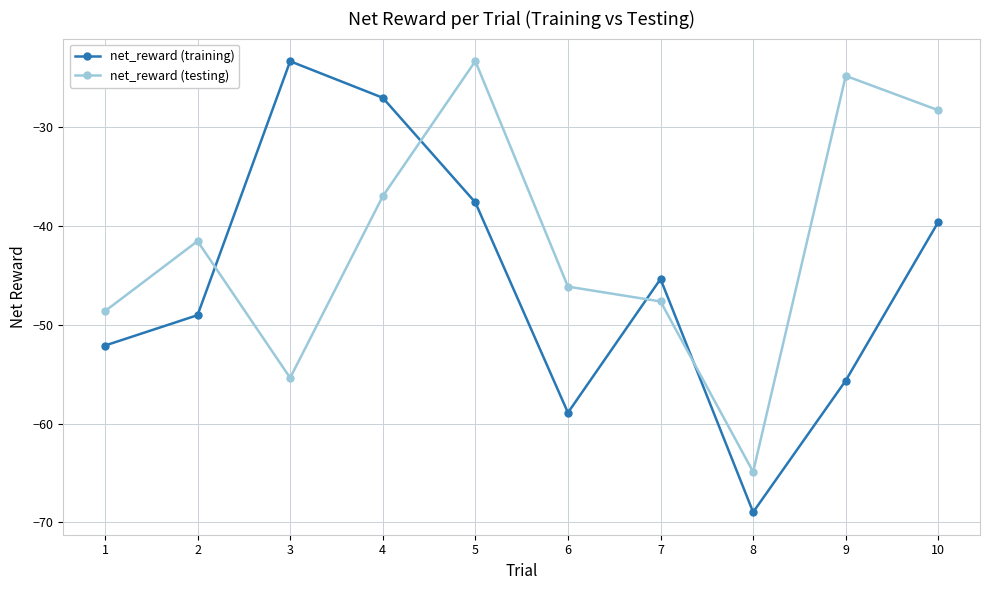

Reading right to left, transcribe all the data shown in this chart.

net_reward (training): -39.6	-55.7	-69.0	-45.4	-58.9	-37.6	-27.0	-23.3	-49.0	-52.1
net_reward (testing): -28.3	-24.8	-64.9	-47.6	-46.1	-23.3	-37.0	-55.4	-41.5	-48.6